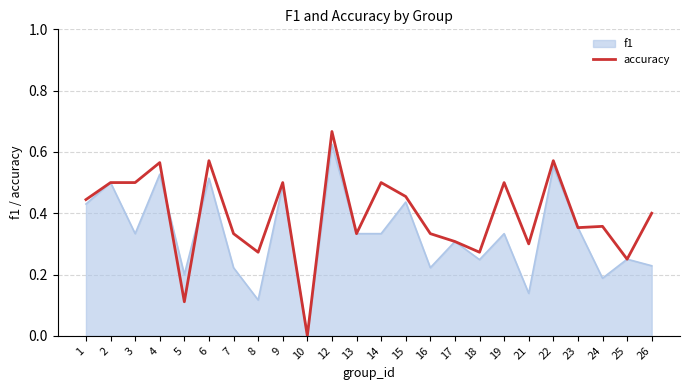

Is it true that f1 equals 0.0 at 10?

True